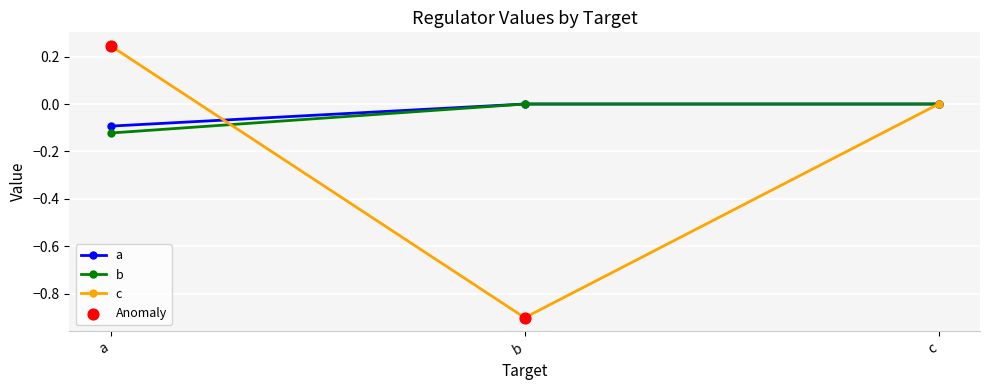

Which series changed the most between b and c?

c